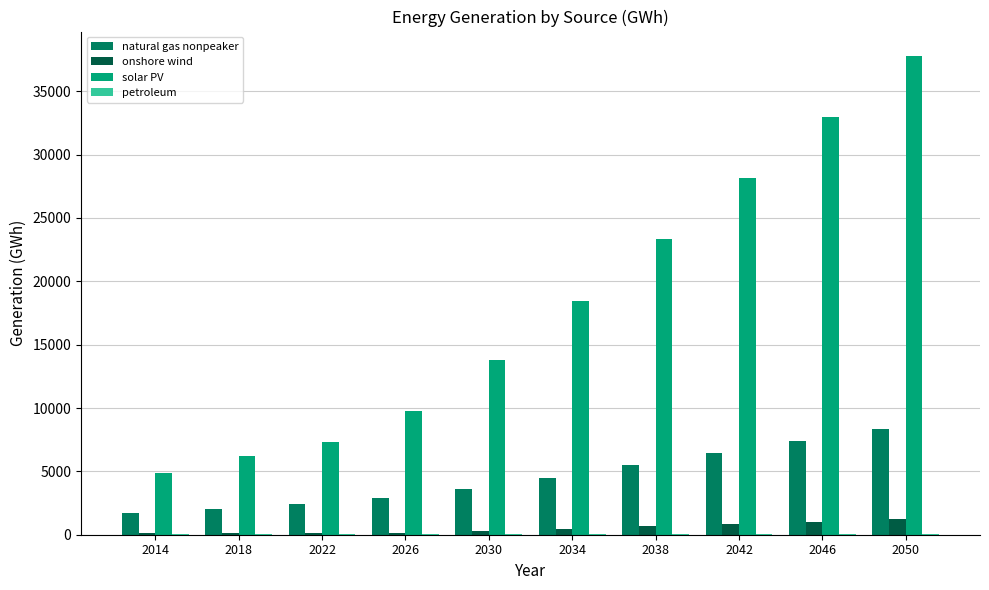

How many series are shown in this chart?

4